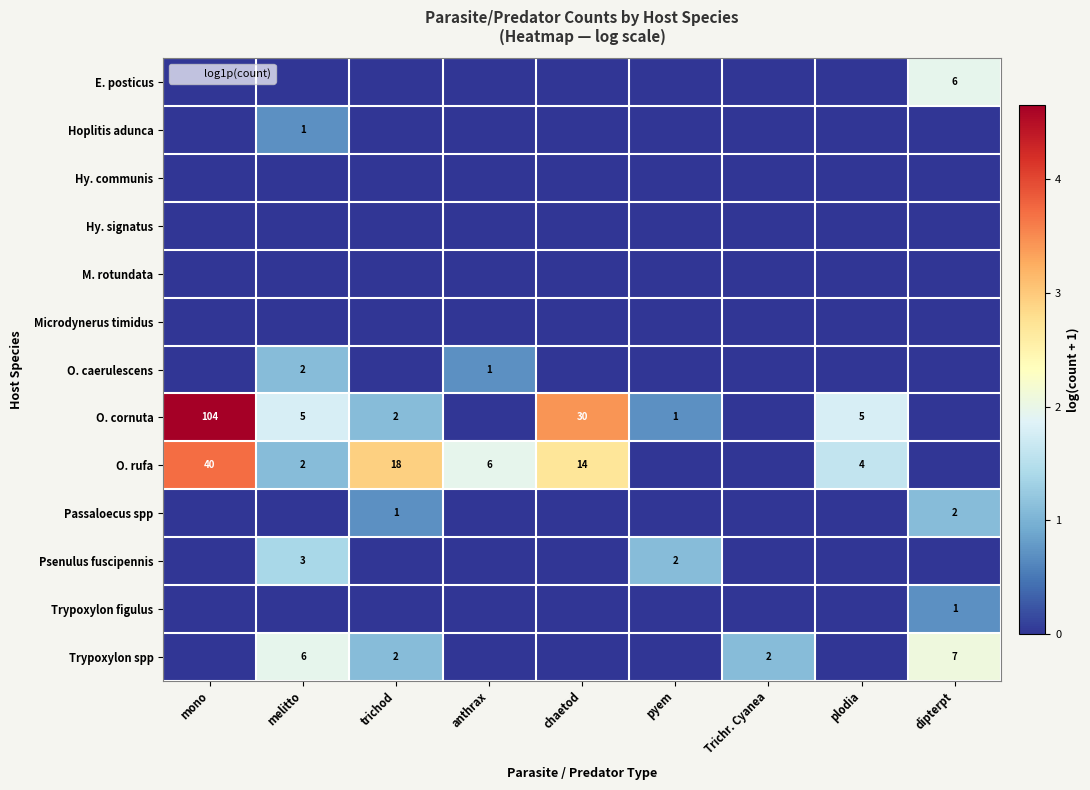

Which series has the largest total across all categories?

O. rufa